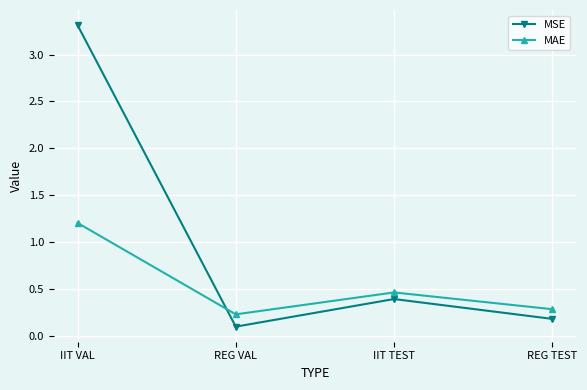

What is the label of the 2nd point from the right?

IIT TEST